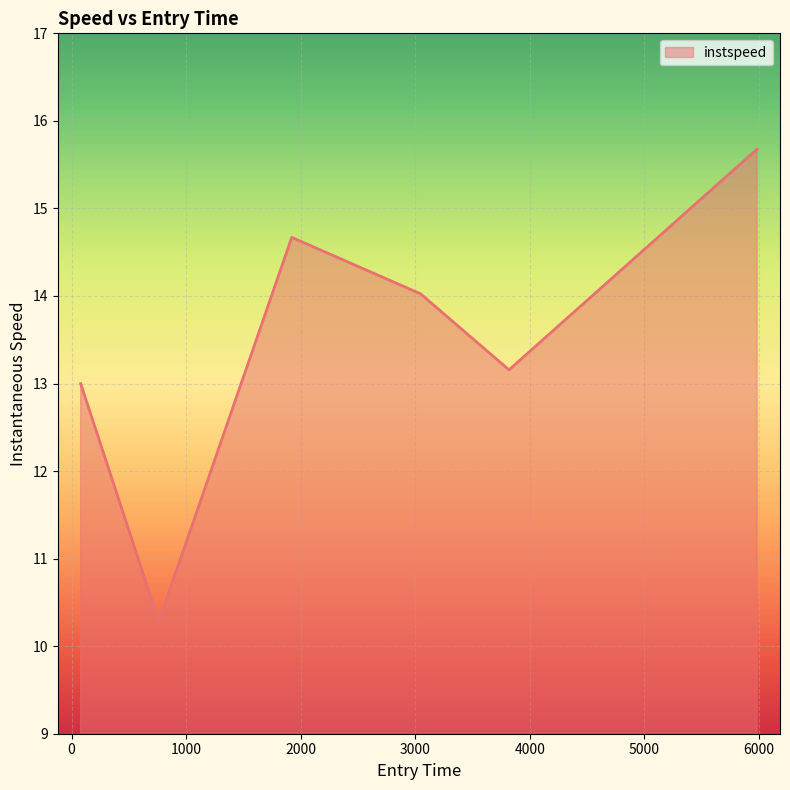

What is the smallest value displayed?

10.3